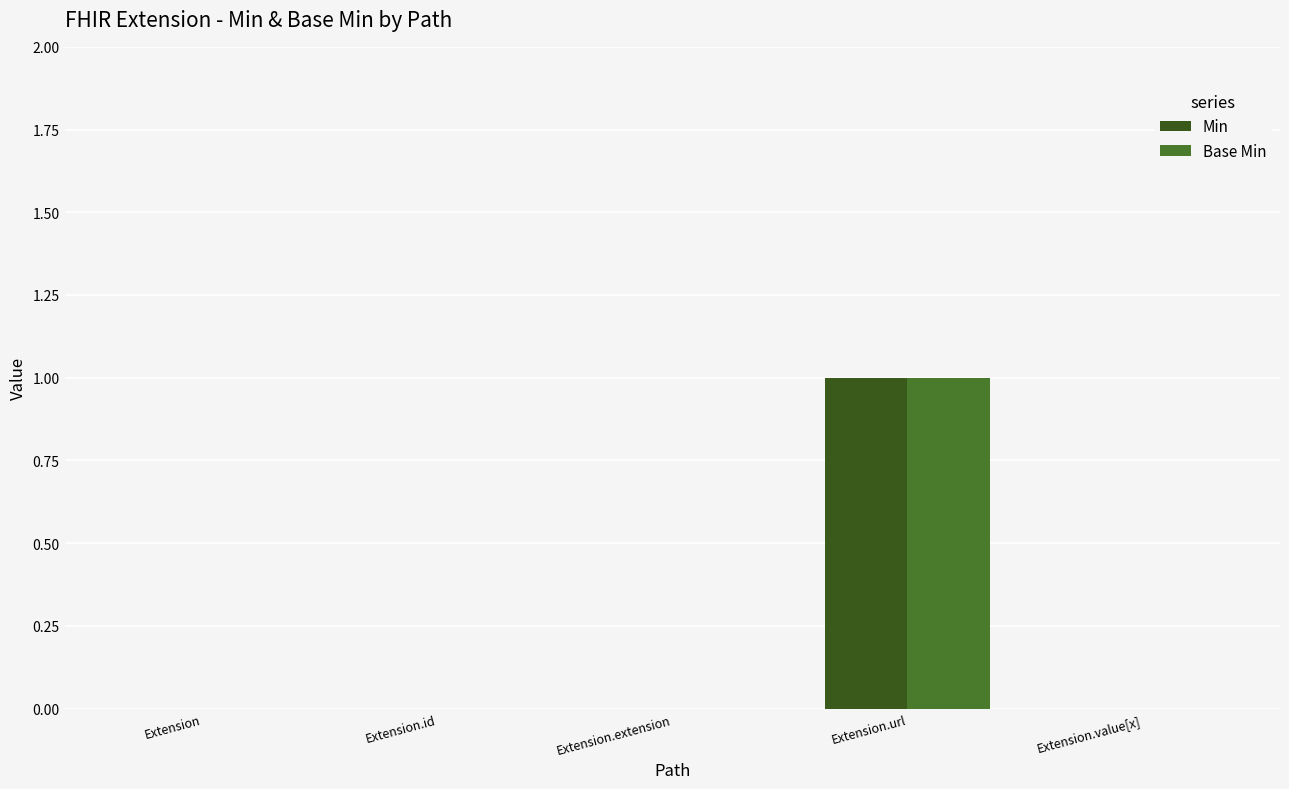

Which category has the highest value in the Base Min series?

Extension.url